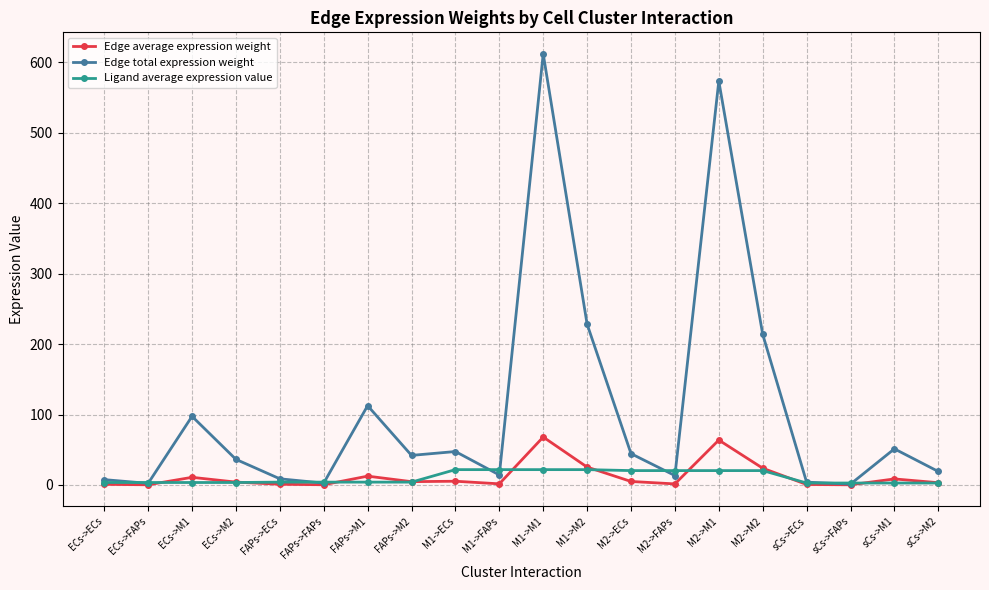

What is the highest value of the Ligand average expression value series?

21.7